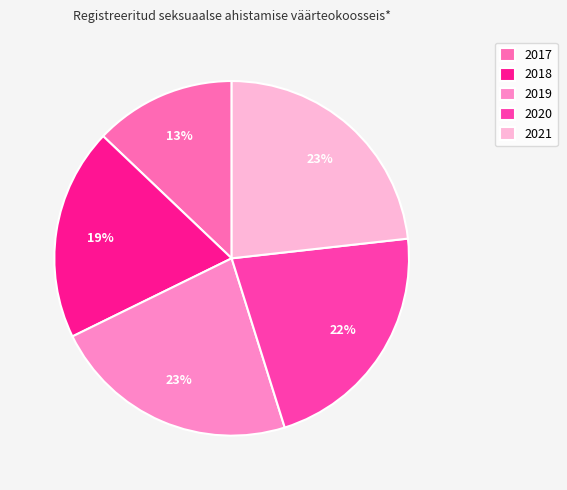

Which has a higher value, 2021 or 2017?

2021